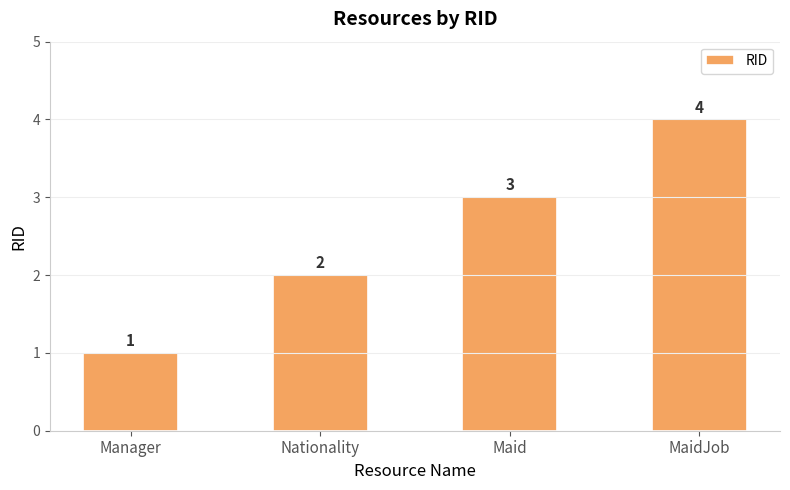

Which has a higher value, Manager or Maid?

Maid